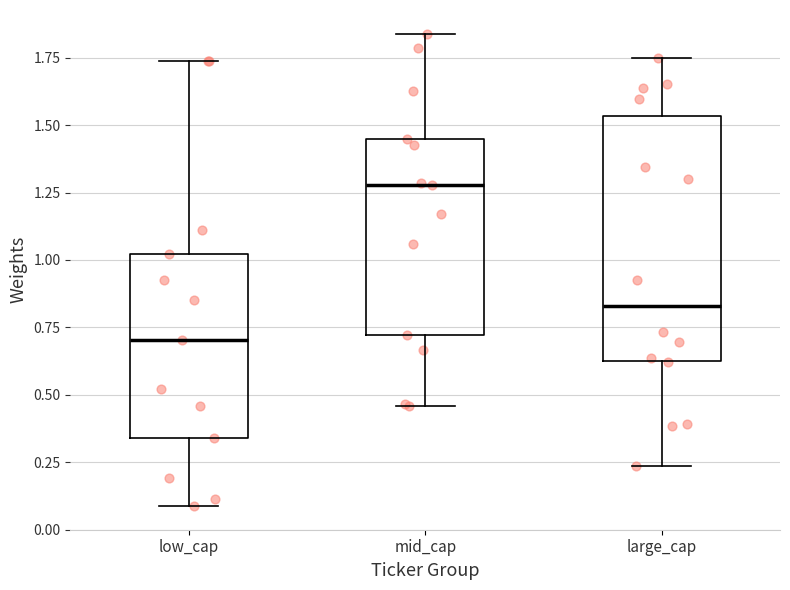

Which box has the lowest median line?

low_cap